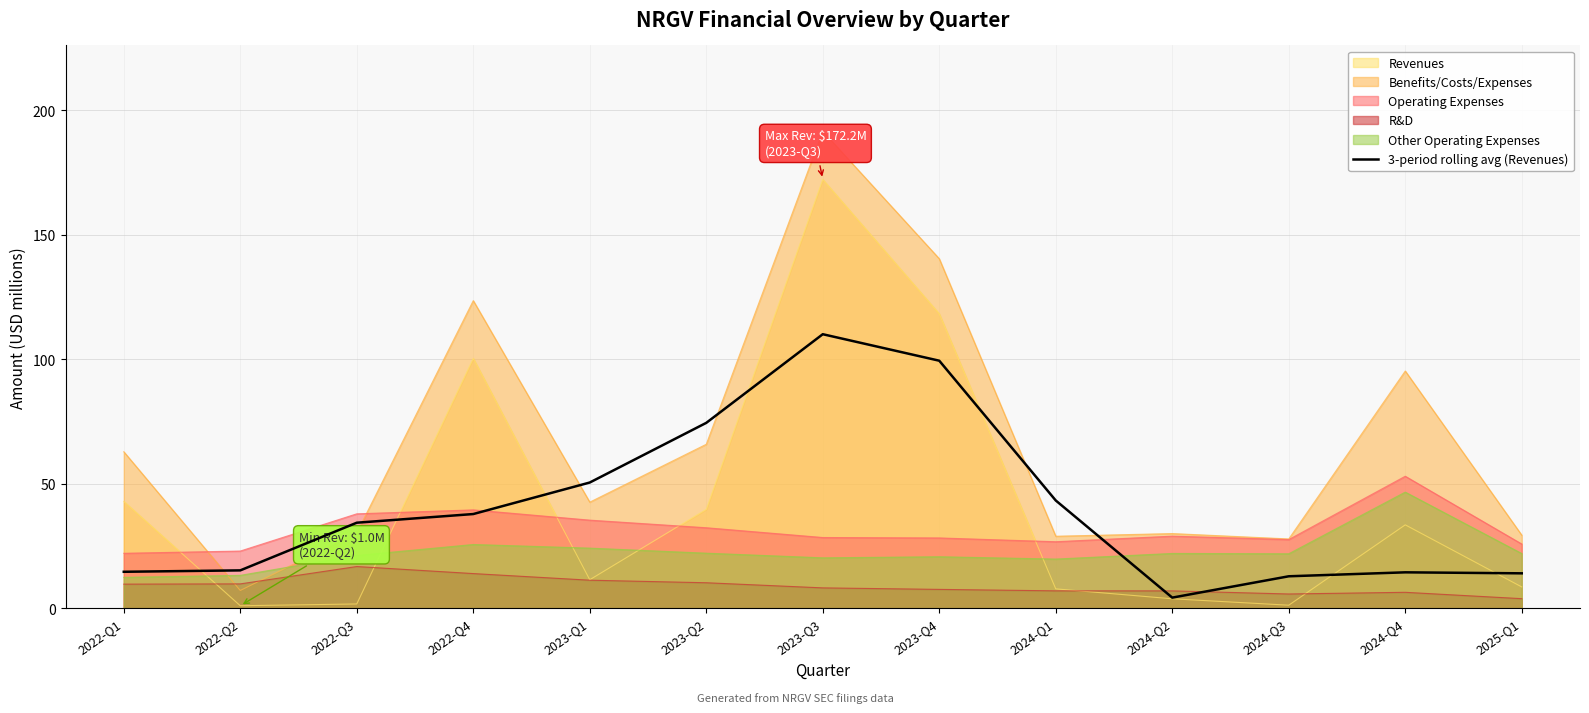

The value of Other Operating Expenses at 2024-Q4 is 18.1. True or false?

False